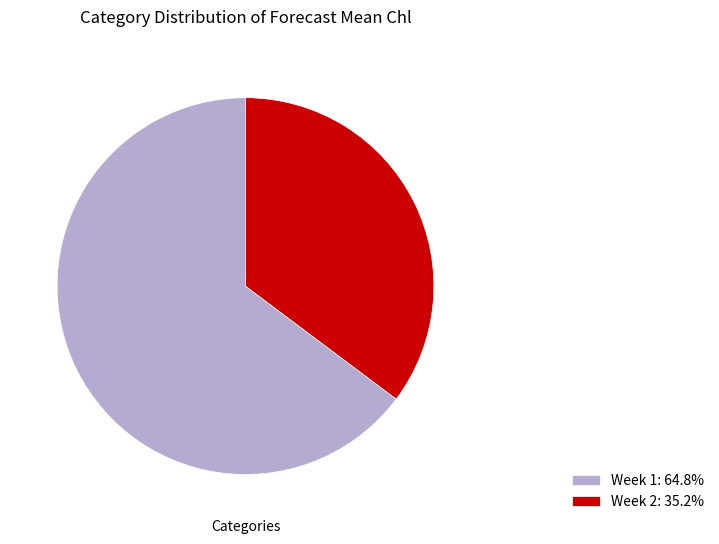

How many segments does this pie chart have?

2